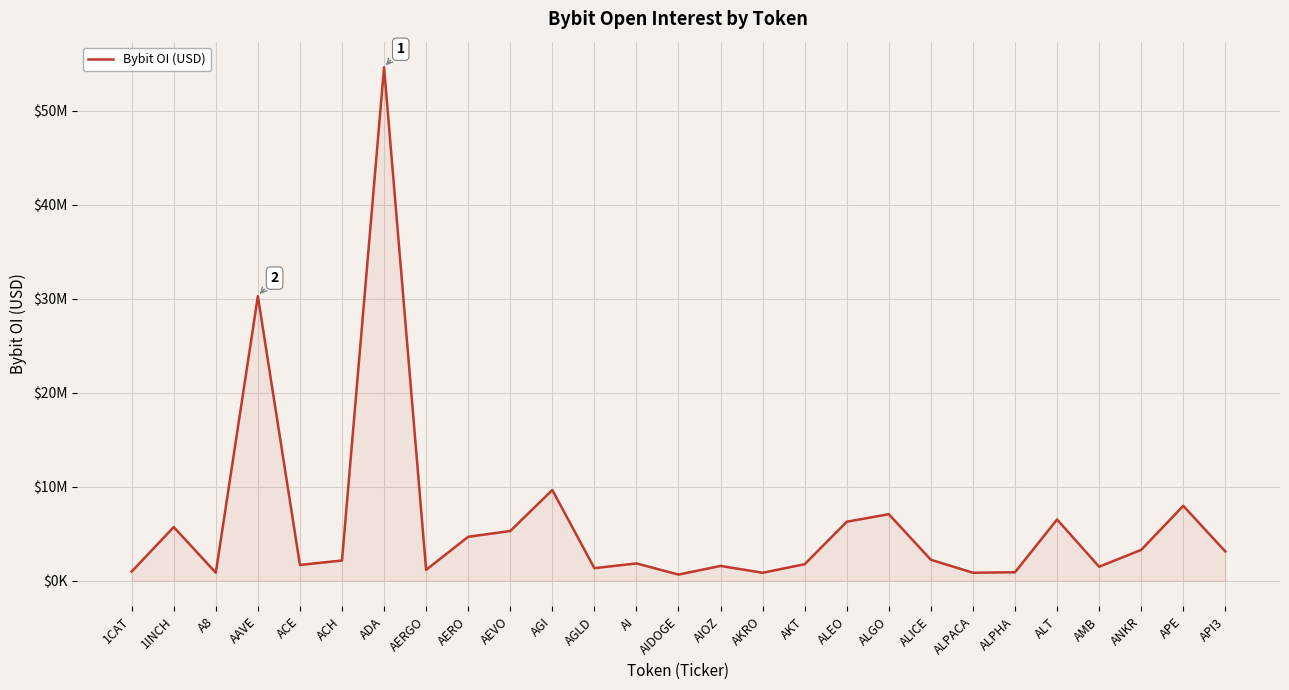

The chart shows a value of 1695981 at AERGO. True or false?

False